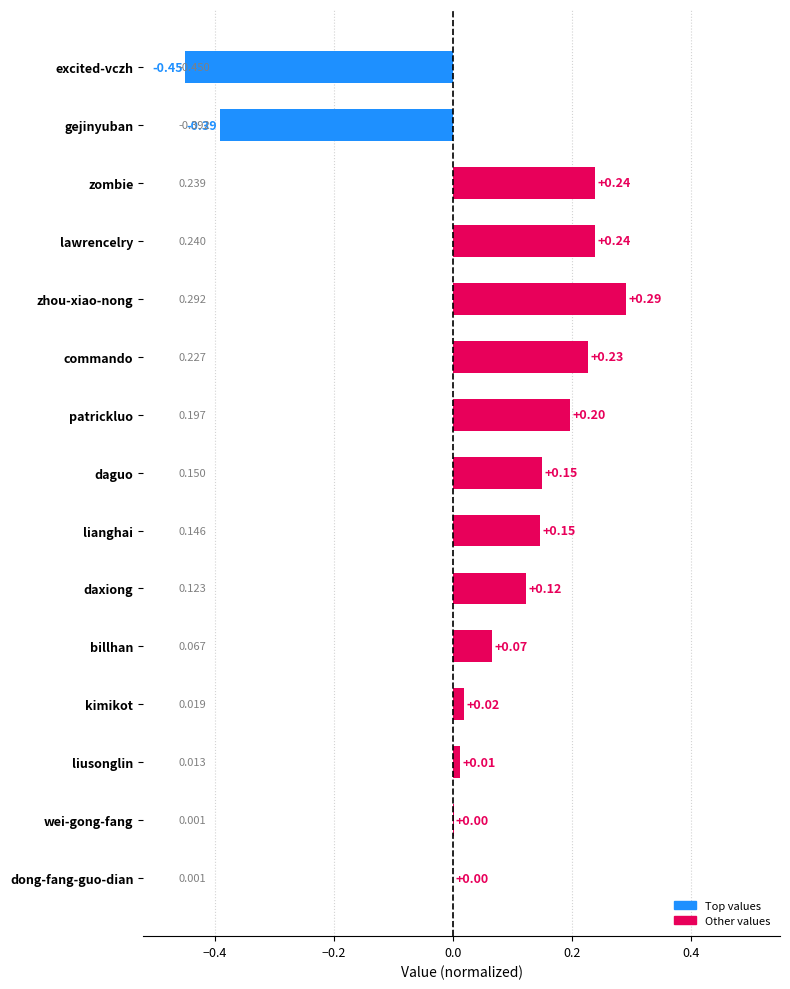

How many values are above zero?

13